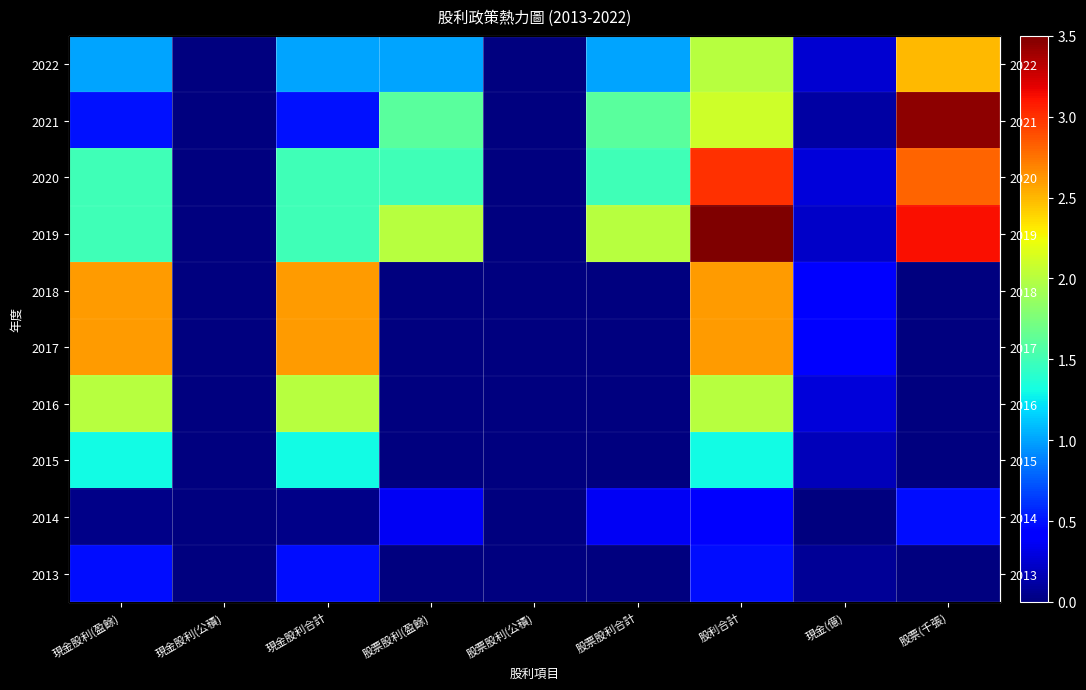

Count the number of categories in the chart.

9